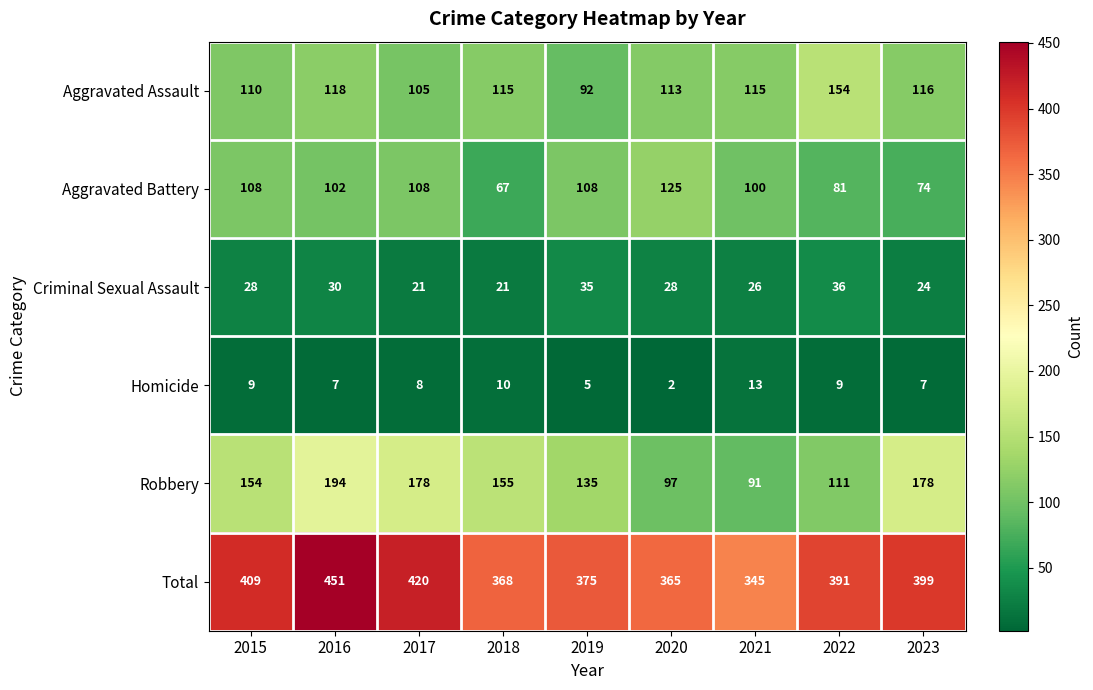

Read the Aggravated Assault value at 2023, to the nearest 10.

120